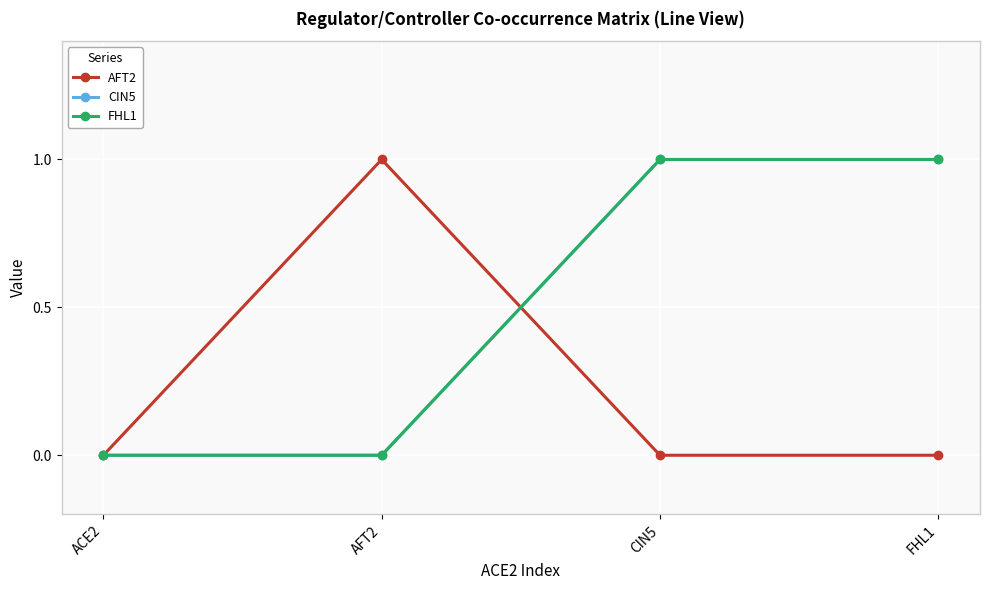

Is this an area chart (filled region under the line)?

No